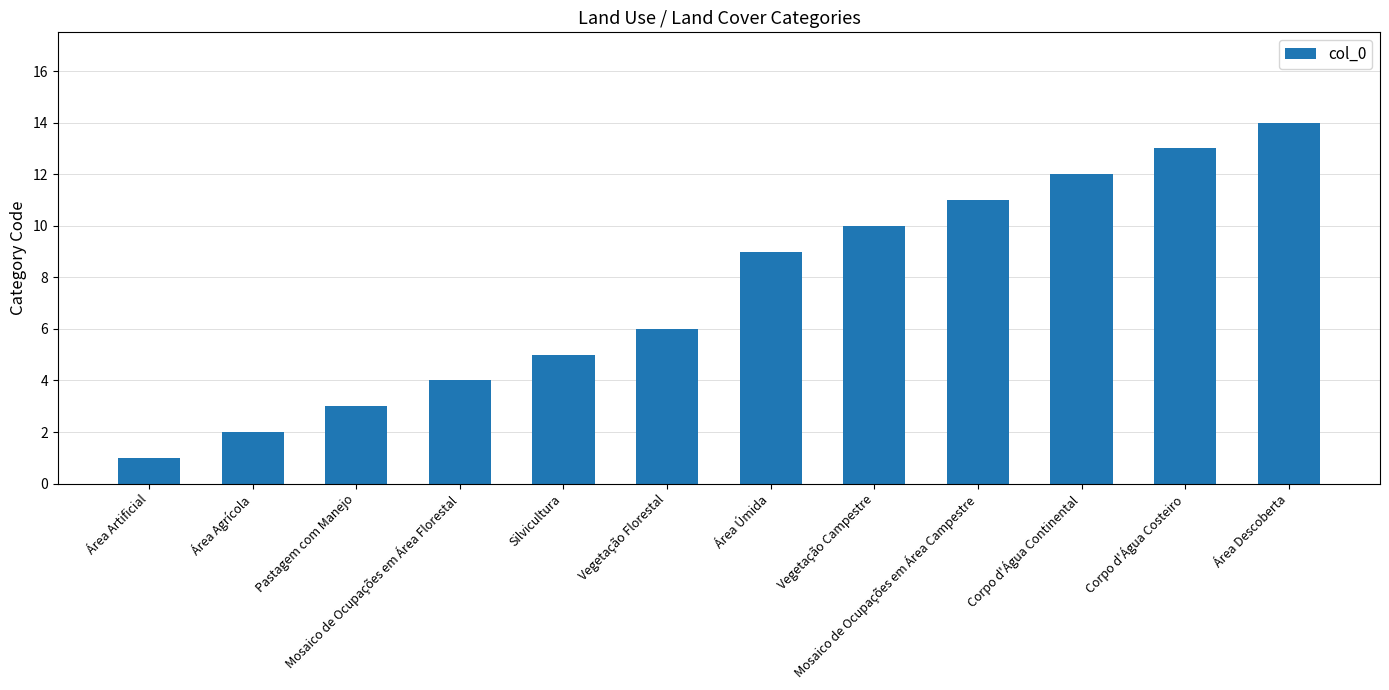

List the labels in order of value, smallest first.

Área Artificial, Área Agrícola, Pastagem com Manejo, Mosaico de Ocupações em Área Florestal, Silvicultura, Vegetação Florestal, Área Úmida, Vegetação Campestre, Mosaico de Ocupações em Área Campestre, Corpo d'Água Continental, Corpo d'Água Costeiro, Área Descoberta